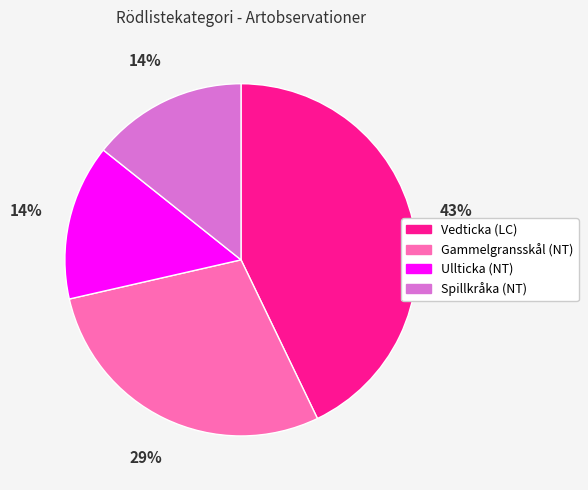

To the nearest percent, what is the difference between the largest and smallest slice percentages?

29%